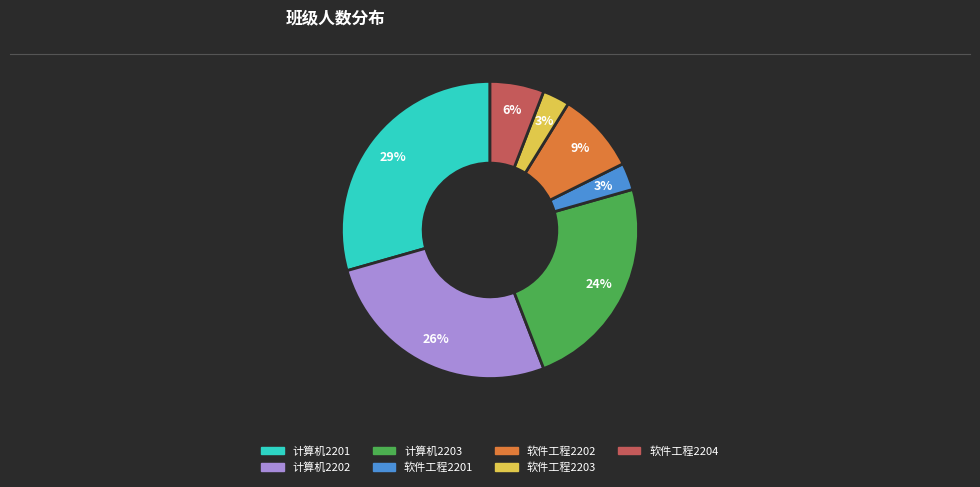

To the nearest percent, what is the combined percentage of 软件工程2203 and 软件工程2202?

12%